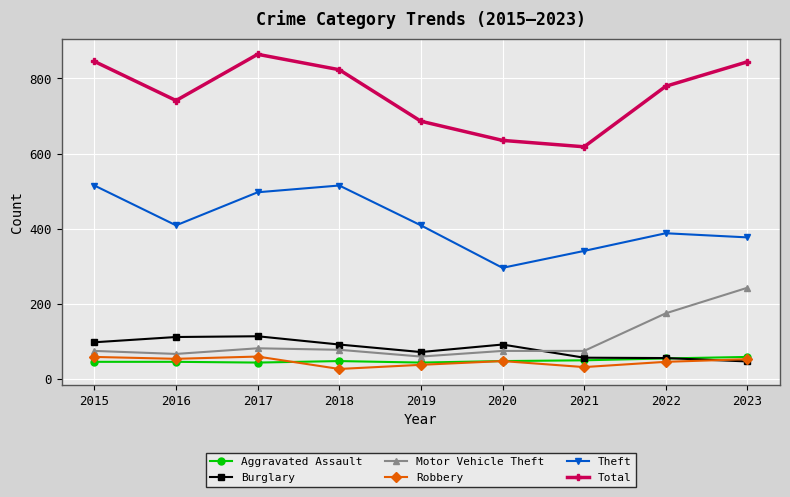

Count the number of data series in this chart.

6